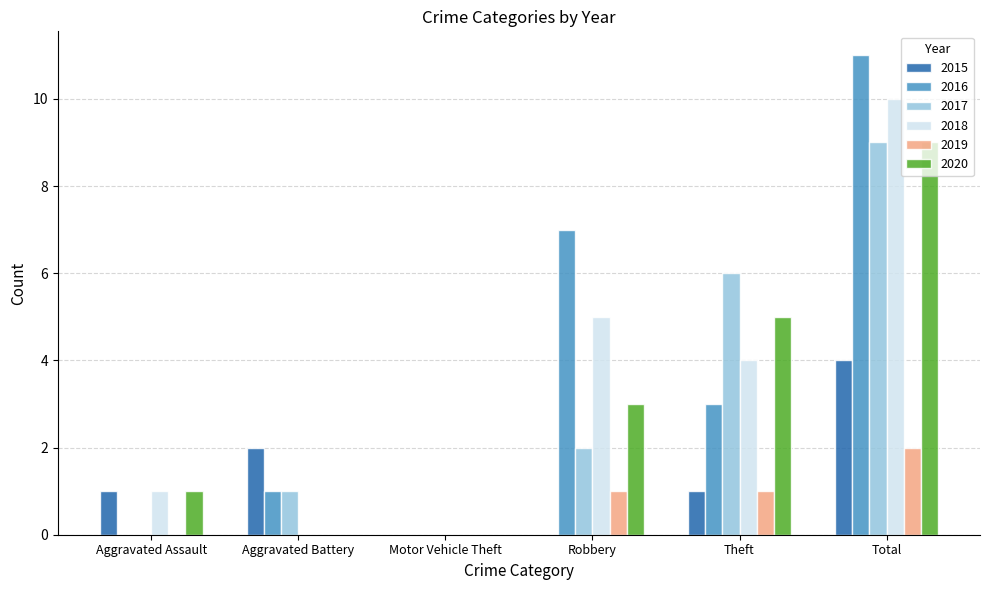

Which series changed the most between Motor Vehicle Theft and Robbery?

2016